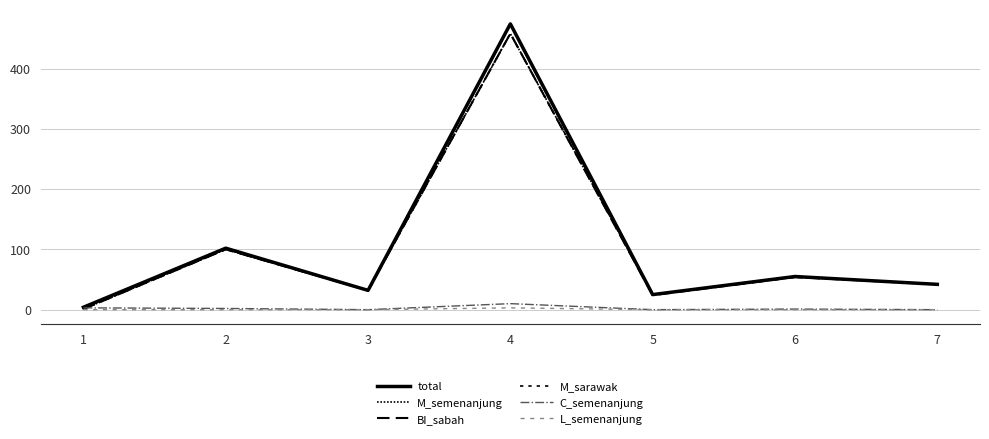

What is the total value across all series at 3?

128